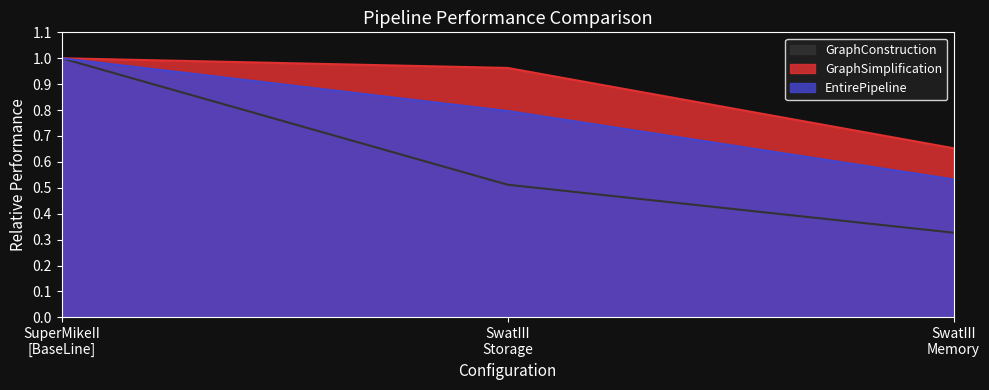

At which category does the chart reach its minimum across all series?

SwatIII
Memory